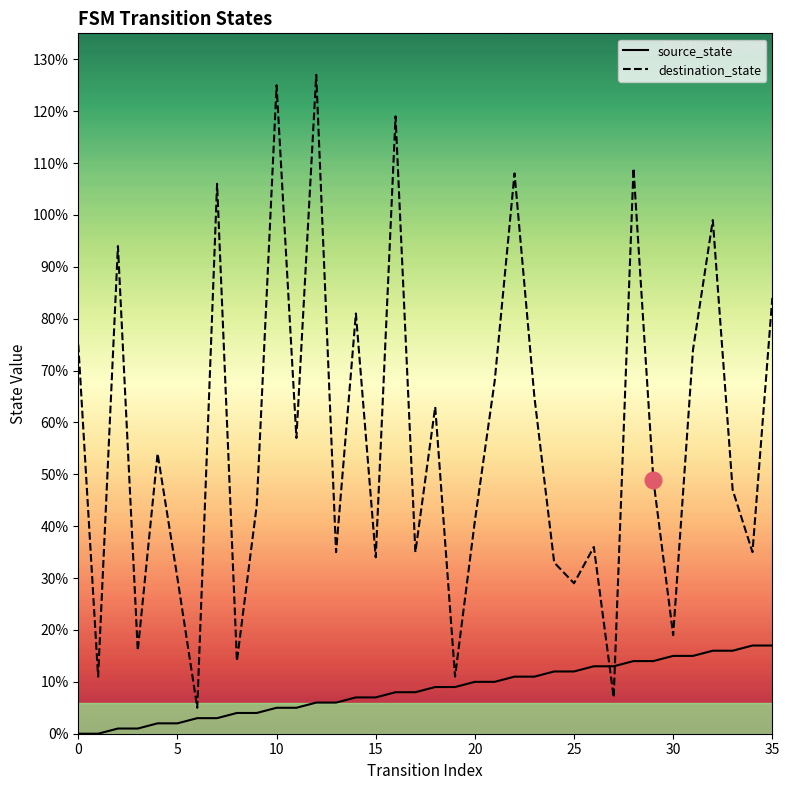

Where do destination_state and source_state first cross each other?

26 and 27